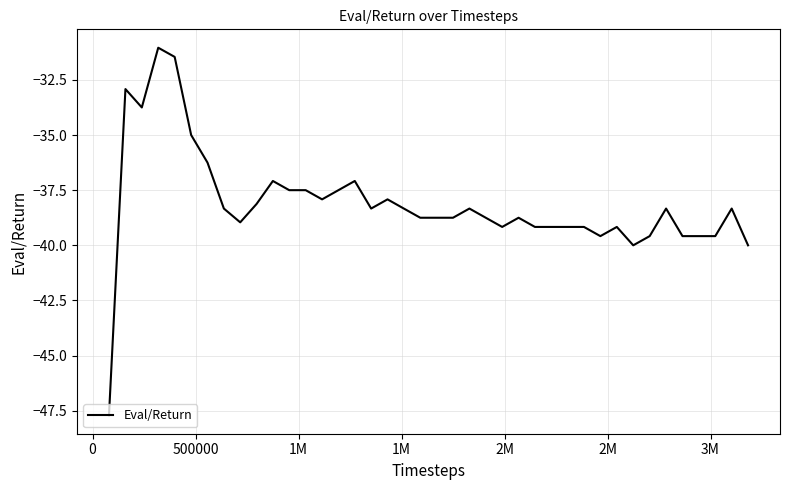

What is the smallest value displayed?

-47.7